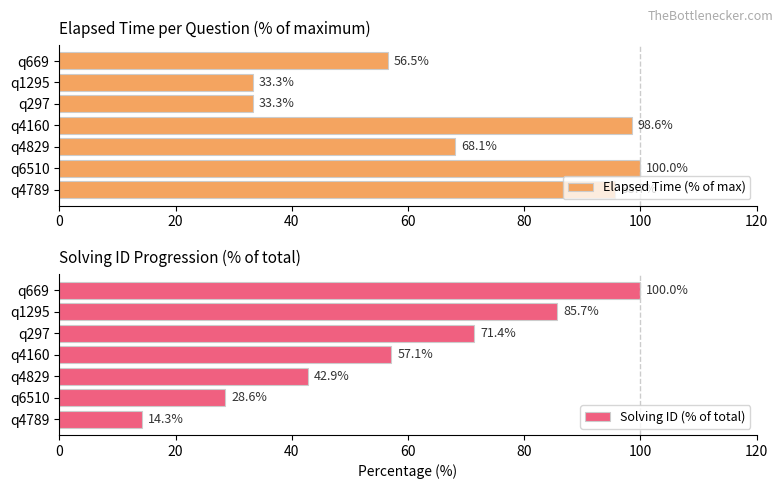

Where is Elapsed Time (% of max) nearest to the value 66?

q4829